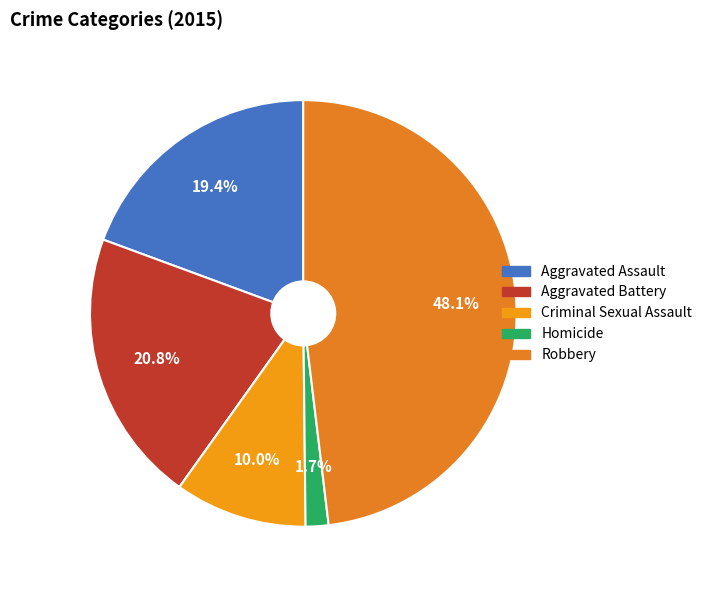

Between Criminal Sexual Assault and Aggravated Assault, which is larger?

Aggravated Assault